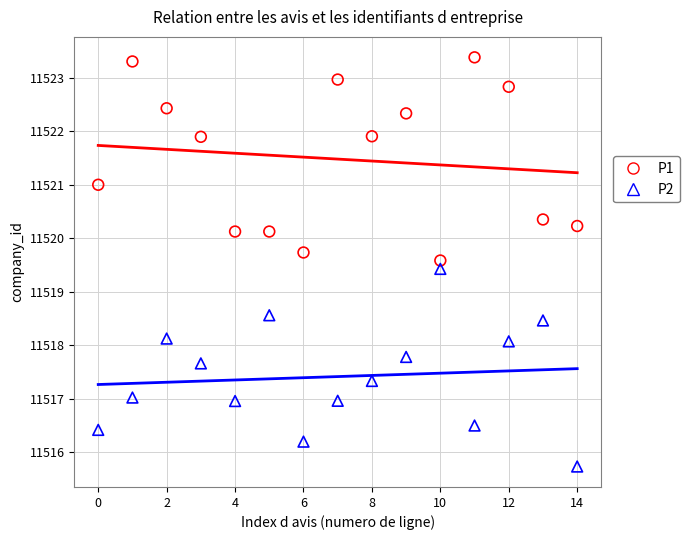

Which series reaches the maximum Y coordinate?

P1